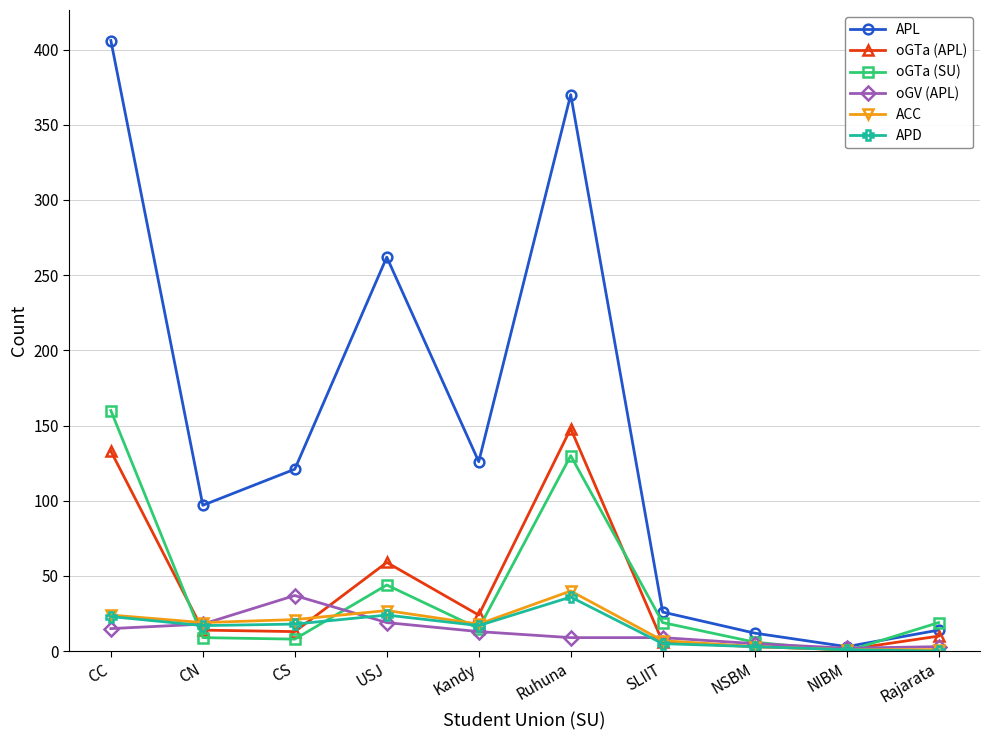

Which series has the widest spread of values?

APL